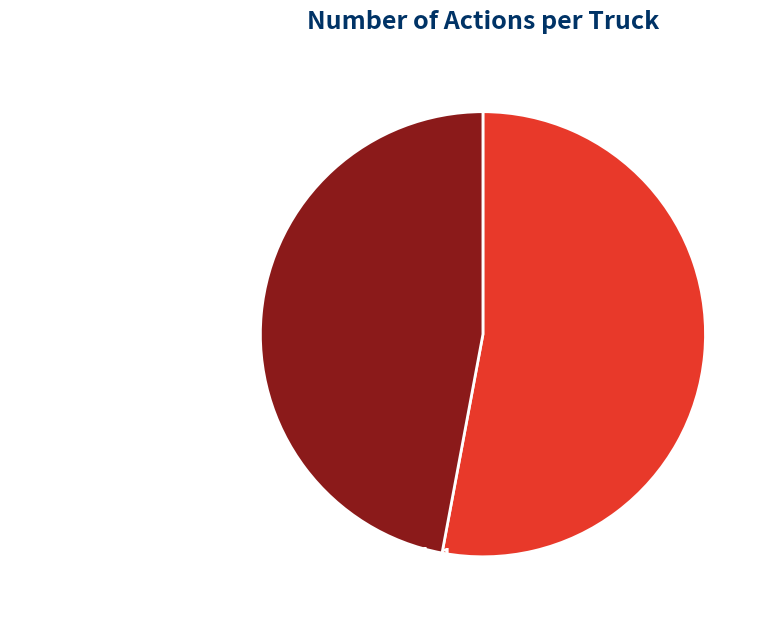

Which slice is the smallest?

Truck 1